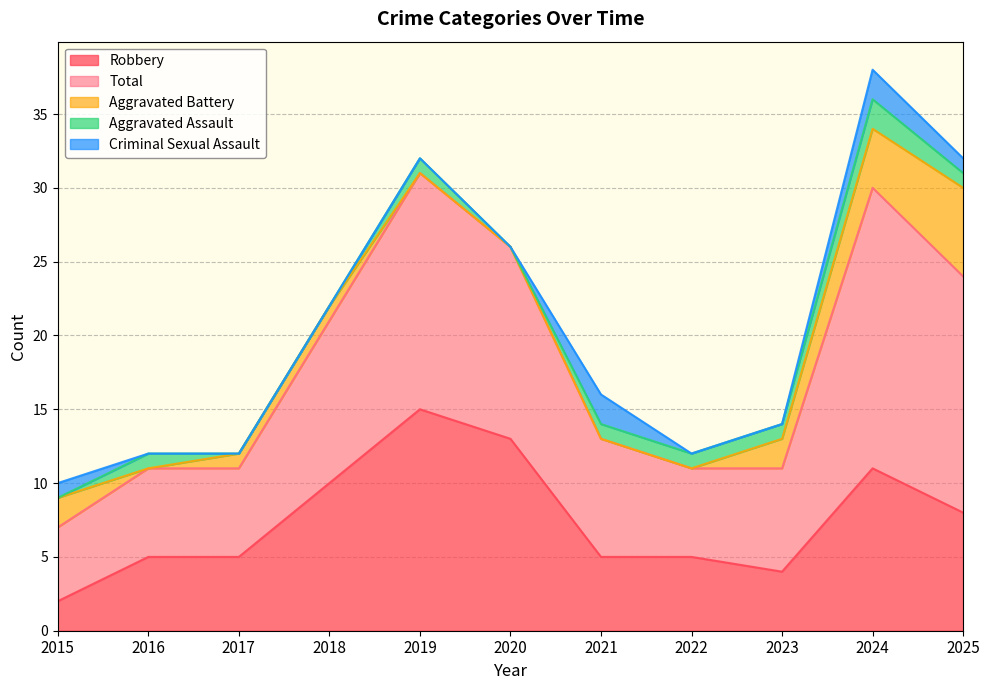

Where is Aggravated Assault nearest to the value 1?

2016